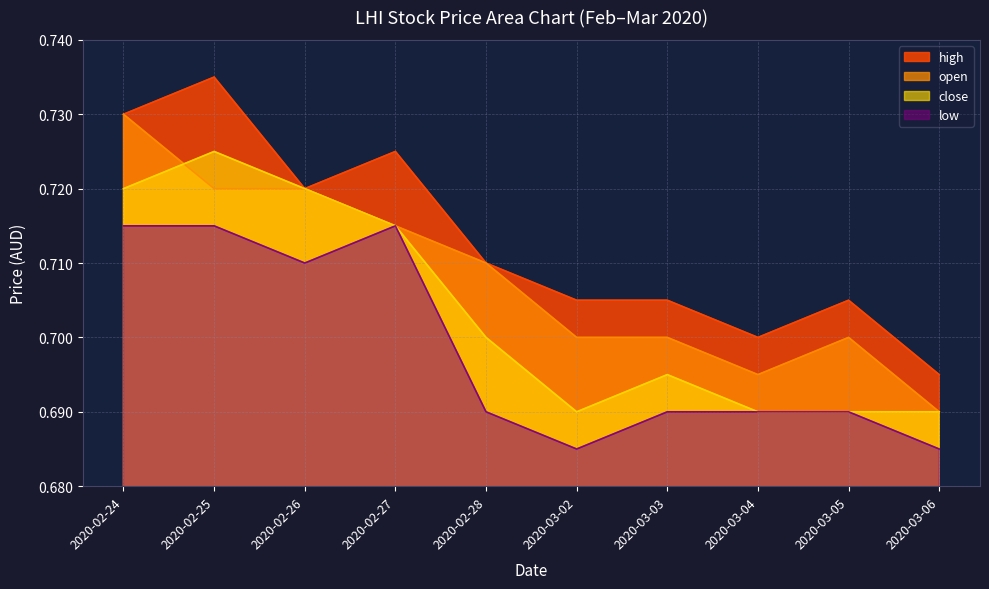

What is the average value of the low series?

0.7